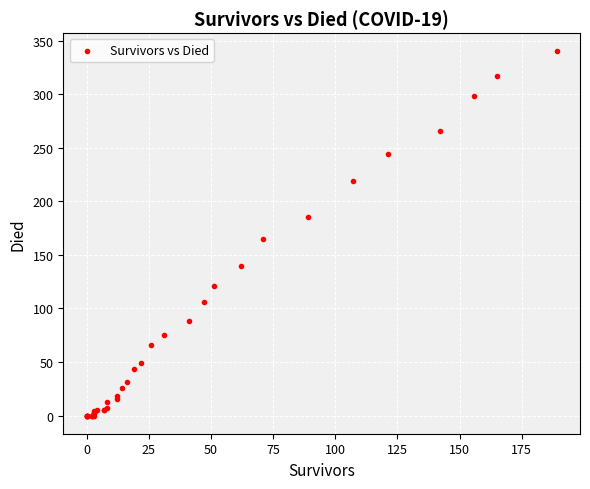

What Y value in the scatter plot is closest to 170?

165